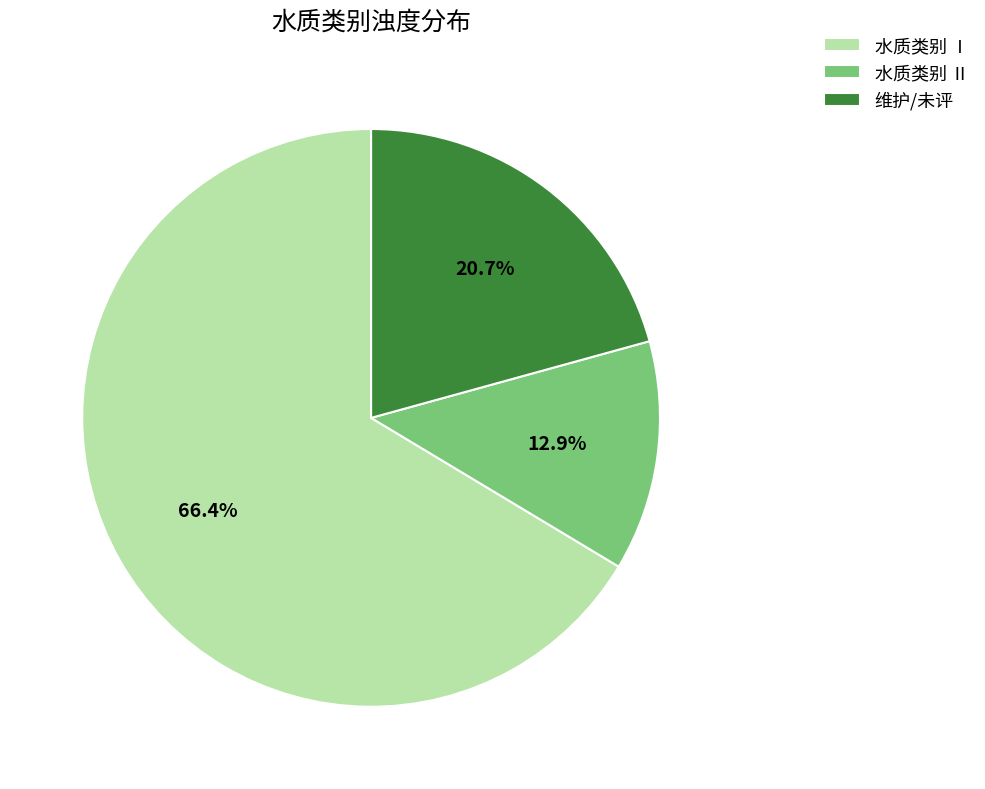

Which has a higher value, 维护/未评 or 水质类别 Ⅱ?

维护/未评